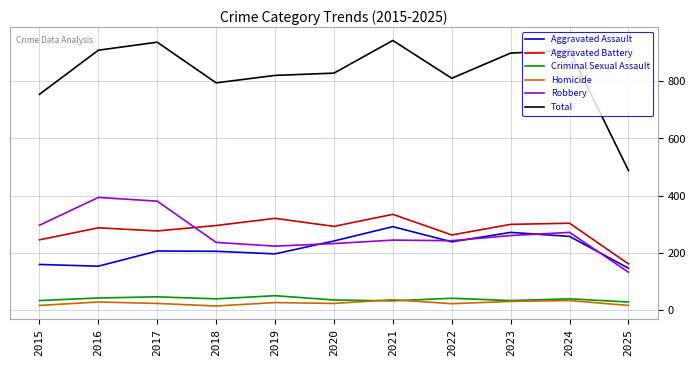

True or false: Homicide and Robbery cross at least once.

False